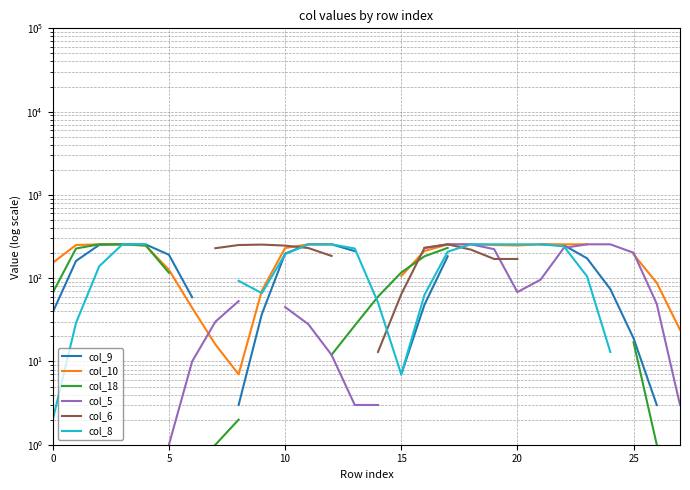

True or false: col_18 has more than 0 interior local peaks.

False